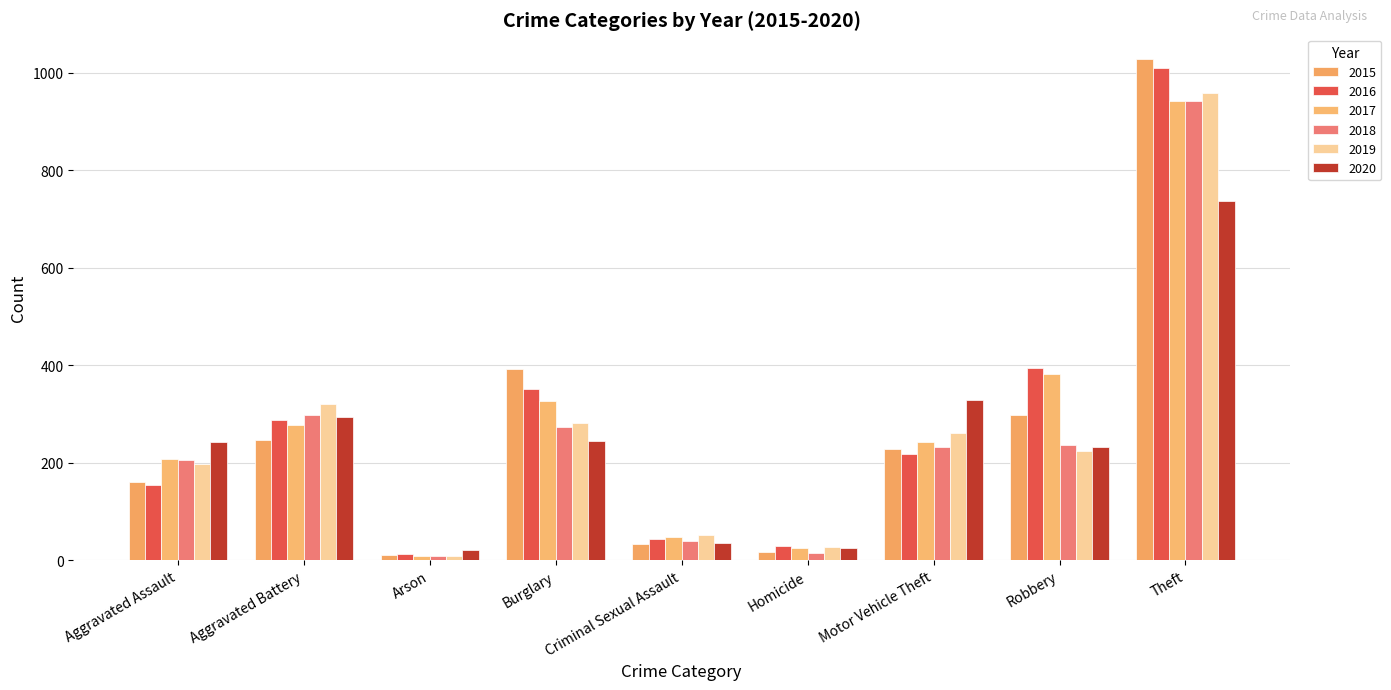

At which label does 2016 first exceed 218?

Aggravated Battery